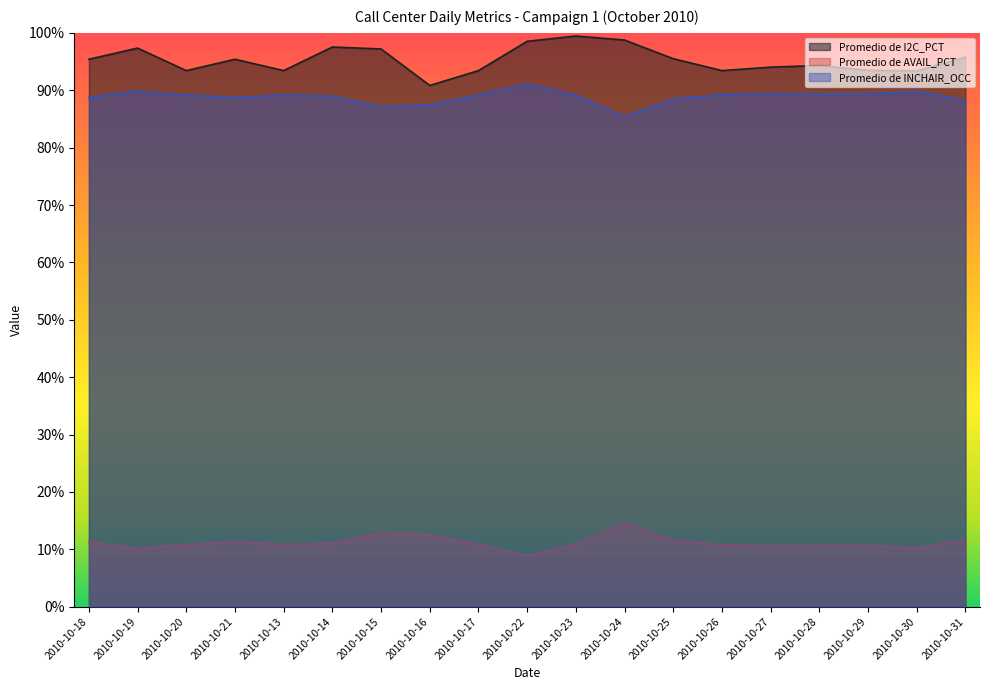

True or false: Promedio de AVAIL_PCT and Promedio de I2C_PCT intersect in this chart.

False